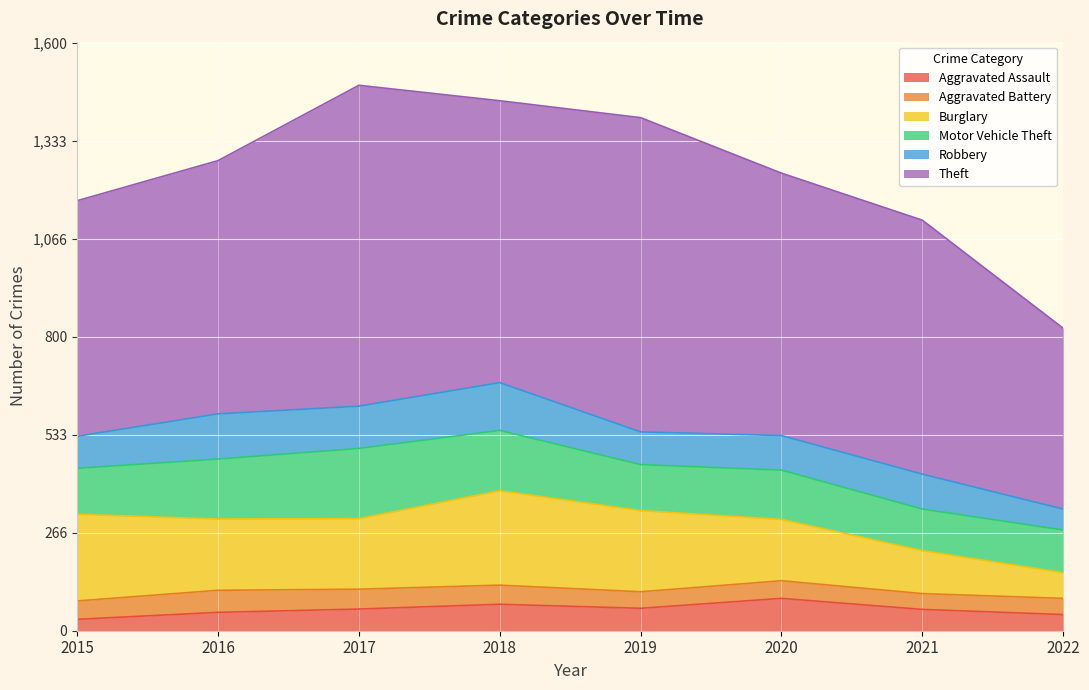

Reading right to left, extract all data points from this chart.

Aggravated Assault: 2022=44	2021=58	2020=88	2019=61	2018=72	2017=59	2016=50	2015=31
Aggravated Battery: 2022=44	2021=43	2020=48	2019=45	2018=52	2017=54	2016=60	2015=50
Burglary: 2022=70	2021=117	2020=167	2019=221	2018=257	2017=192	2016=194	2015=236
Motor Vehicle Theft: 2022=116	2021=113	2020=134	2019=125	2018=164	2017=191	2016=163	2015=125
Robbery: 2022=57	2021=95	2020=94	2019=89	2018=130	2017=115	2016=123	2015=87
Theft: 2022=492	2021=691	2020=714	2019=855	2018=767	2017=873	2016=689	2015=641